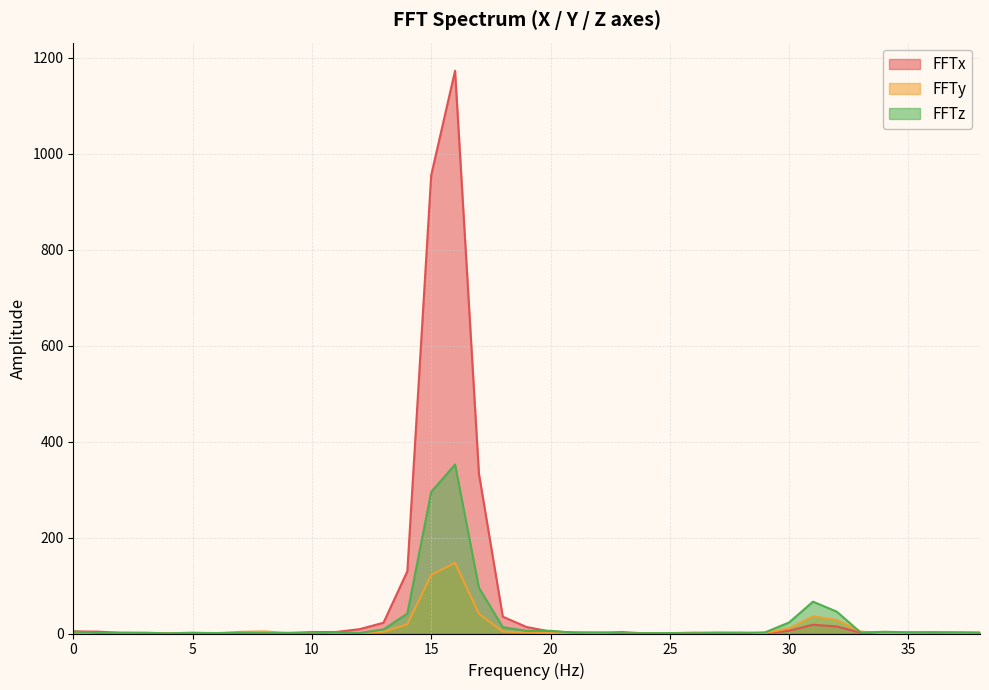

What is the sum of the FFTx values at 27 and 0?

6.1